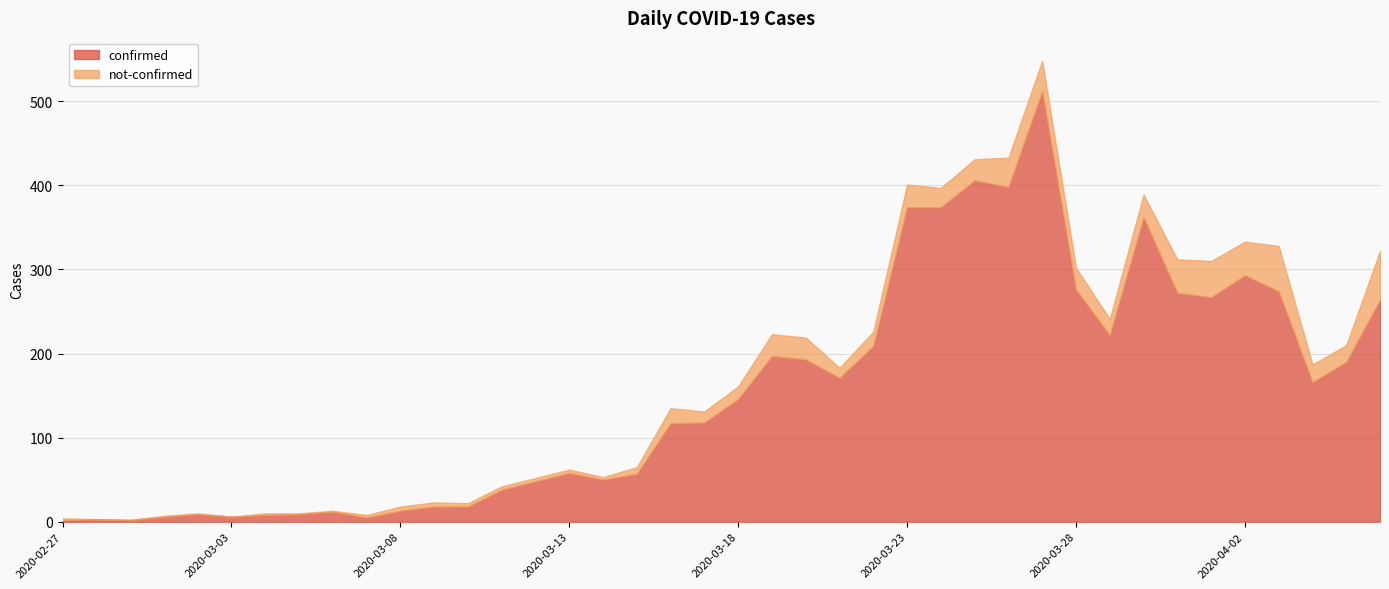

At which category does the chart reach its peak across all series?

2020-03-27